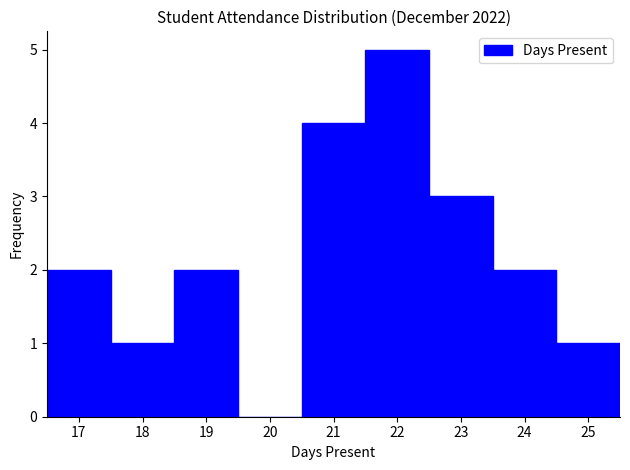

Reading left to right, transcribe this chart: for each bar, give the range it covers on the x-axis and its height. The values are not printed on the chart, so give them approximately, as read against the axis.

16.5 to 17.5: 2
17.5 to 18.5: 1
18.5 to 19.5: 2
19.5 to 20.5: 0
20.5 to 21.5: 4
21.5 to 22.5: 5
22.5 to 23.5: 3
23.5 to 24.5: 2
24.5 to 25.5: 1